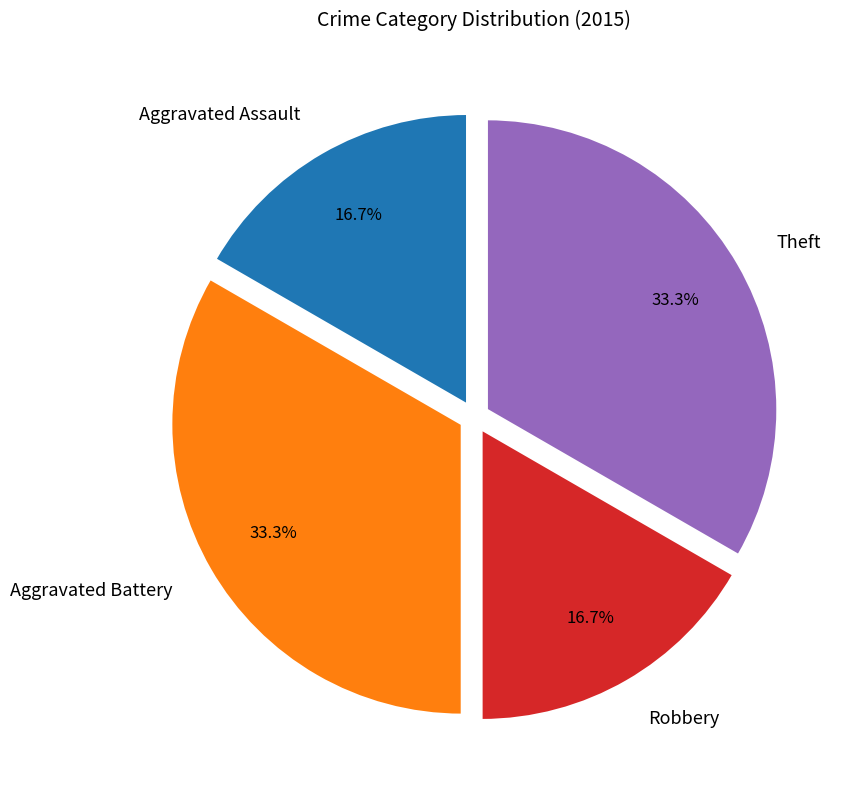

What percentage is NOT represented by Aggravated Assault?

83.3%